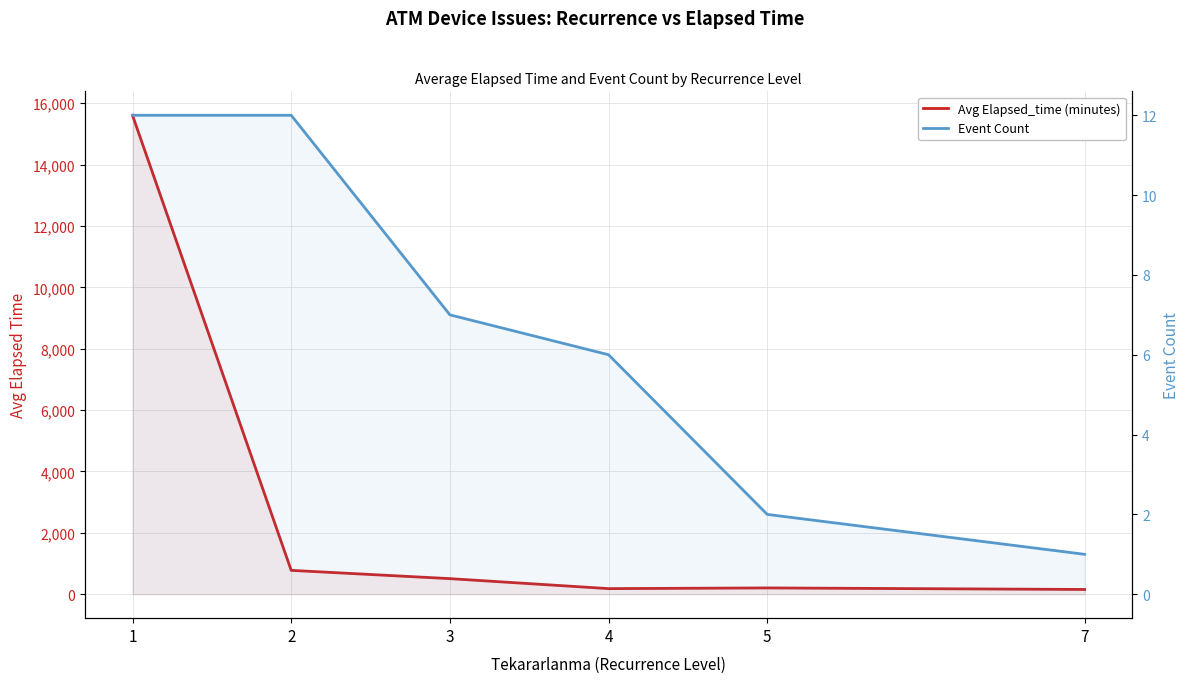

Reading left to right, what are all the values shown in this chart?

Avg Elapsed_time (minutes): 15607.1	777.5	507.9	182.5	205.0	155.0
Event Count: 12.0	12.0	7.0	6.0	2.0	1.0